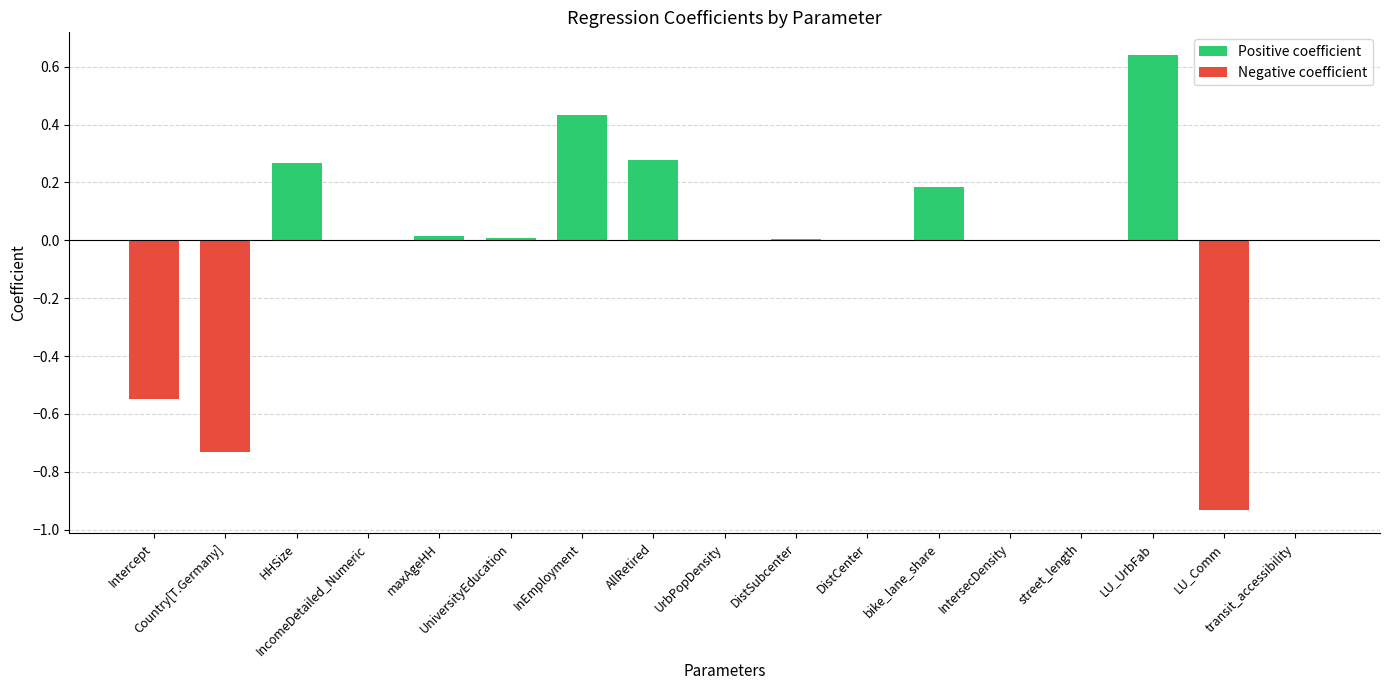

What is the value of the Negative coefficient bar at the 2nd from the left?

-0.7